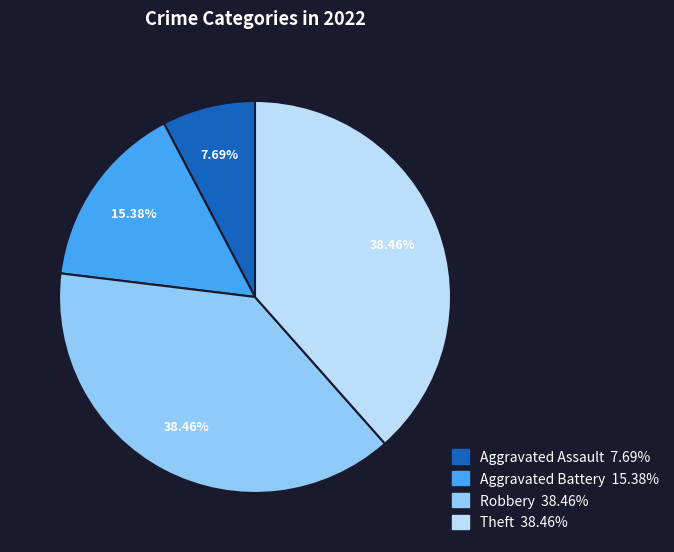

Approximately how many times larger is the value at Aggravated Assault compared to Aggravated Battery?

0.5